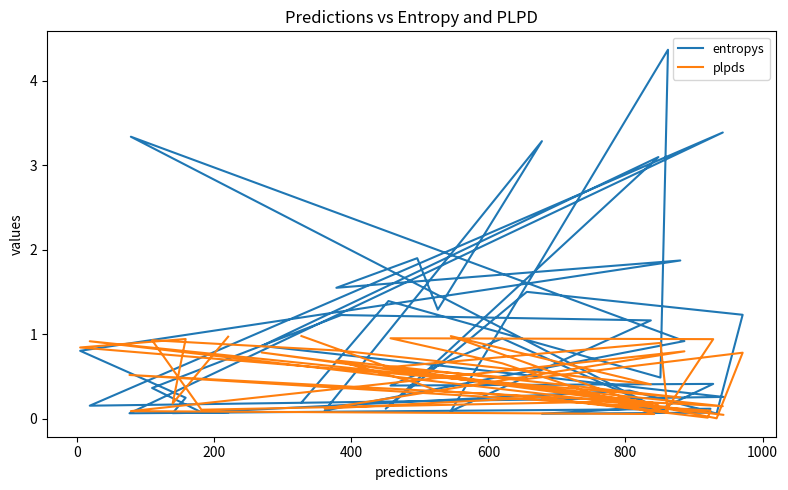

Is the value of entropys at 400 greater than the value of plpds at 20?

Yes